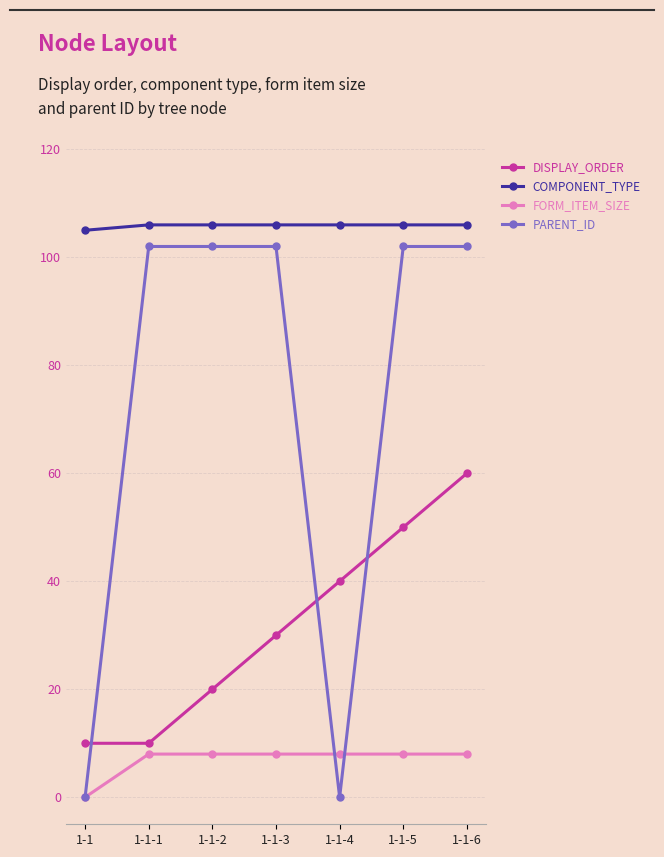

Which series has the largest total across all categories?

COMPONENT_TYPE